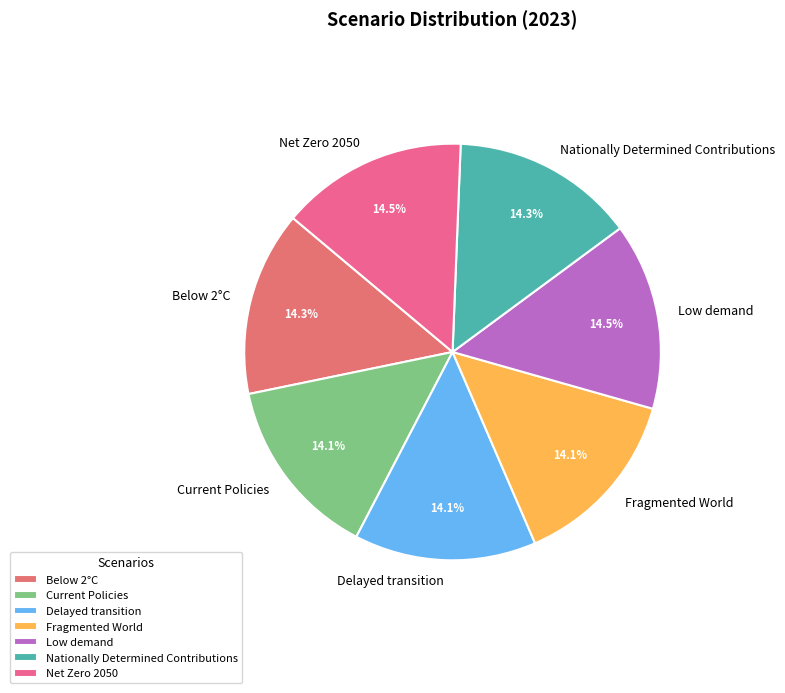

Is the sum of Below 2°C and Net Zero 2050 greater than half?

No